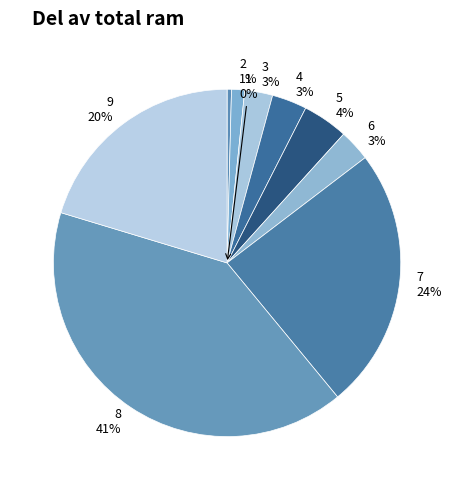

True or false: 5 accounts for 4% of the total.

True